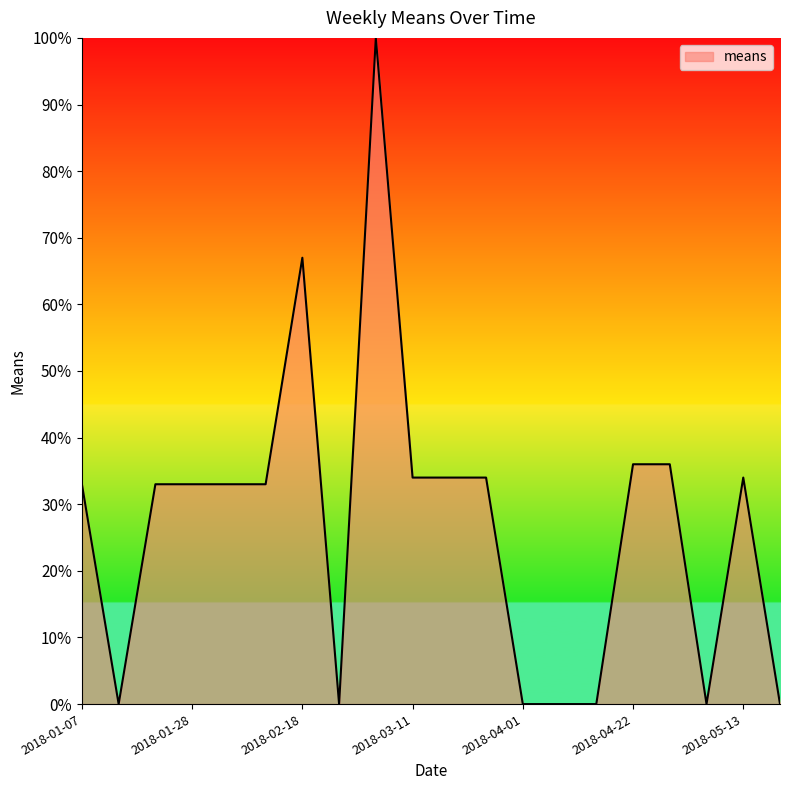

What is the difference between the maximum and minimum values?

100